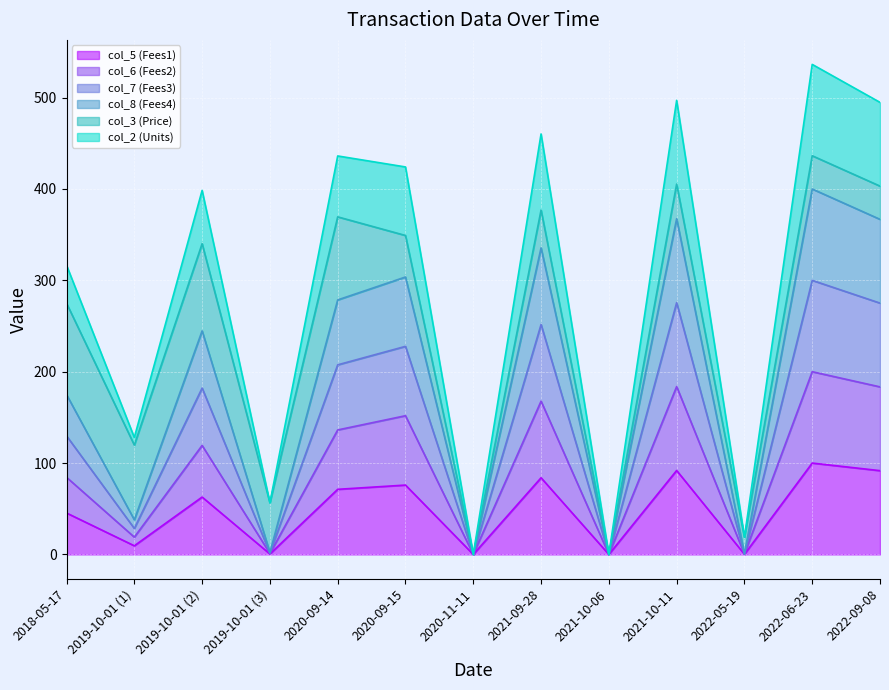

How many data points in col_6 (Fees2) are less than 119?

6